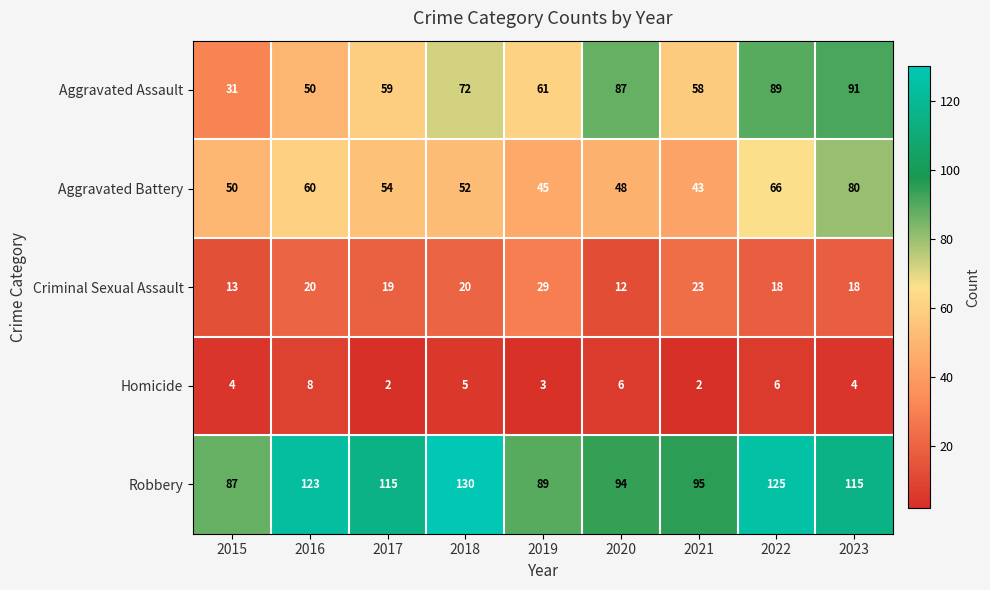

At which category is the sum across all series the highest?

2023